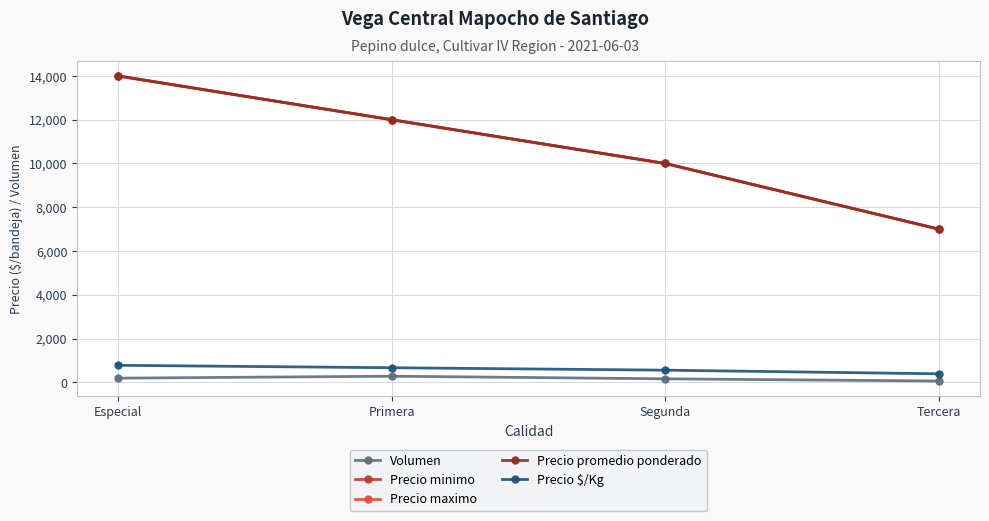

Rank the series by their maximum value, from lowest to highest.

Volumen, Precio $/Kg, Precio minimo, Precio maximo, Precio promedio ponderado